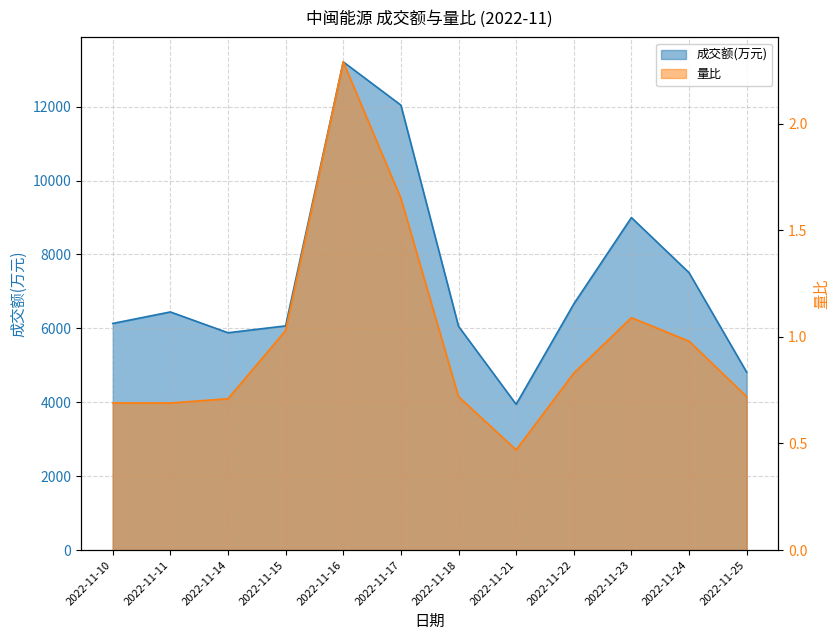

Does the chart have visible grid lines?

Yes